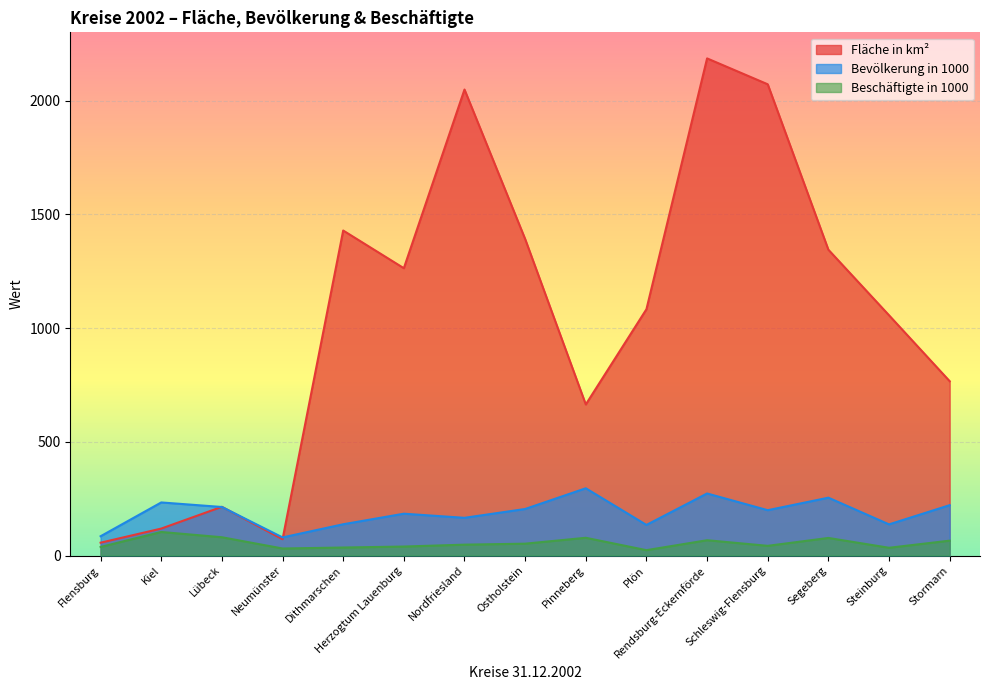

The Beschäftigte in 1000 series shows 77.4 at Ostholstein. True or false?

False